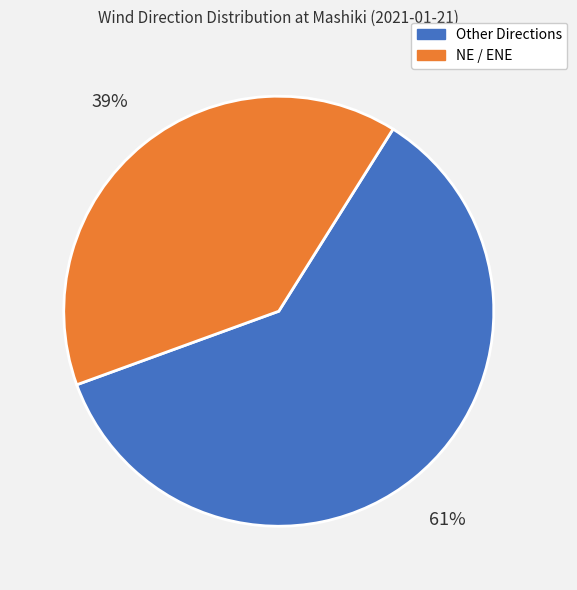

Which has a higher value, NE / ENE or Other Directions?

Other Directions